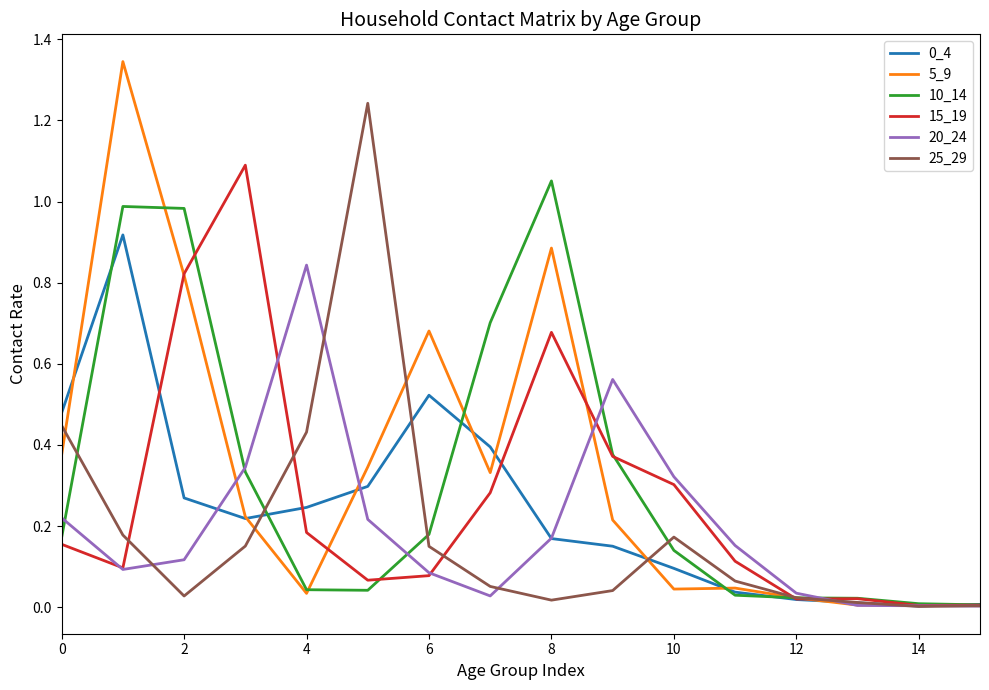

Which series has the widest spread of values?

5_9